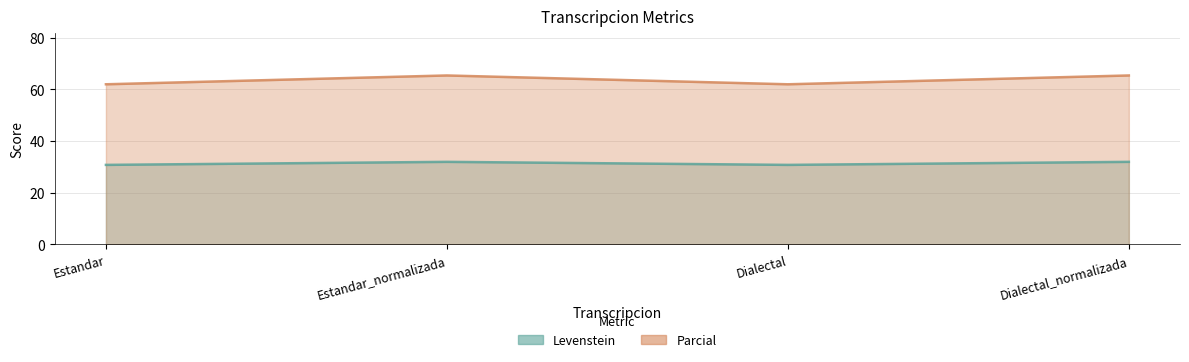

What value does the Levenstein series have at Dialectal?

30.8